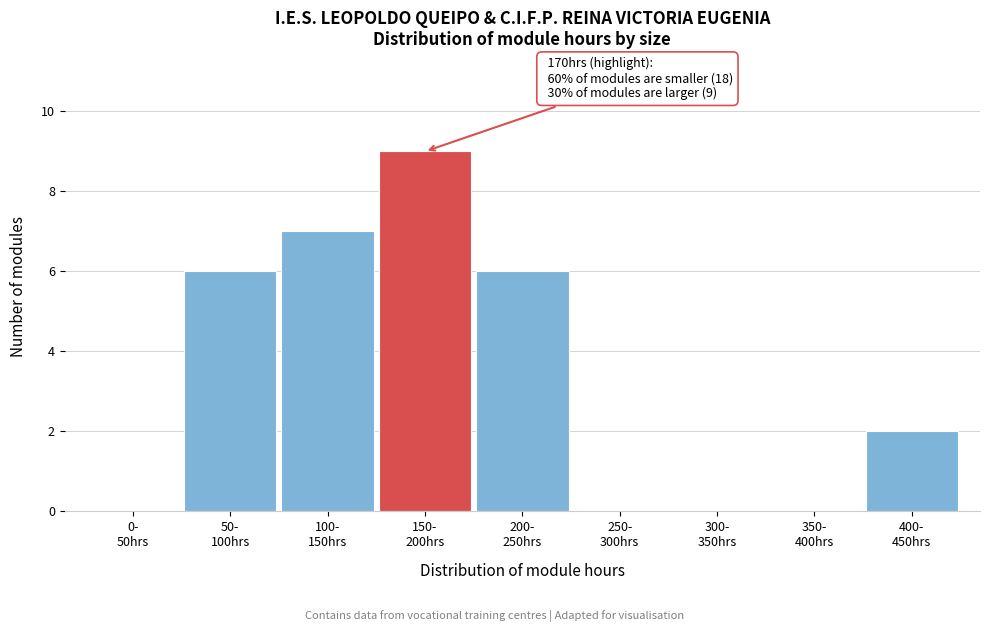

What is the greatest value displayed?

9